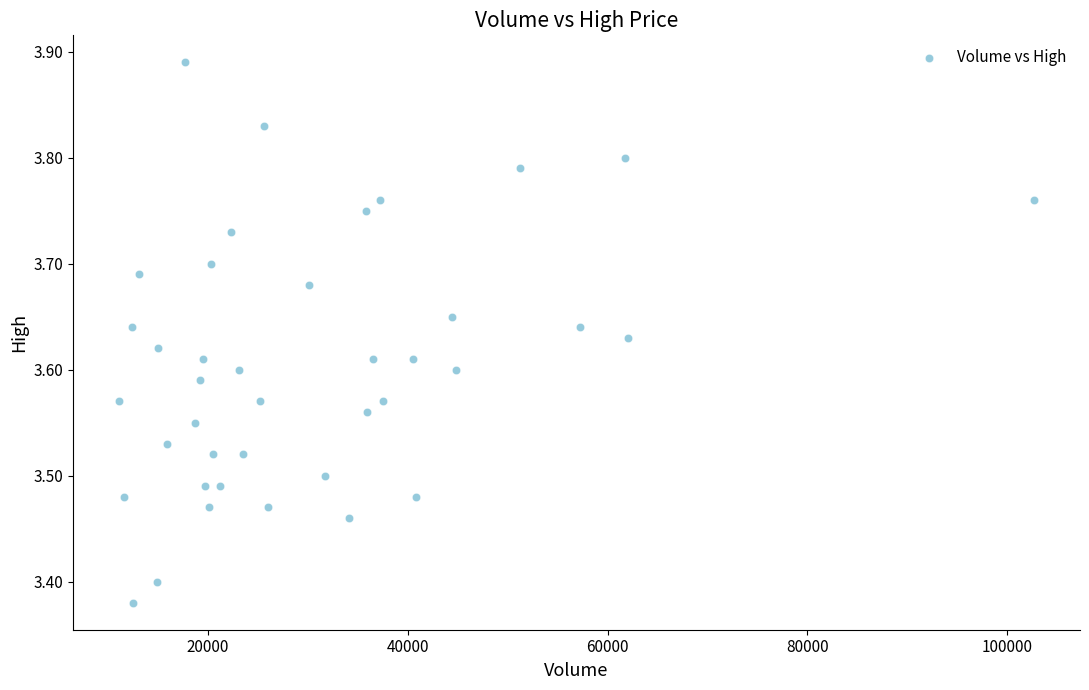

What is the range of X values (max minus min)?

91632.0